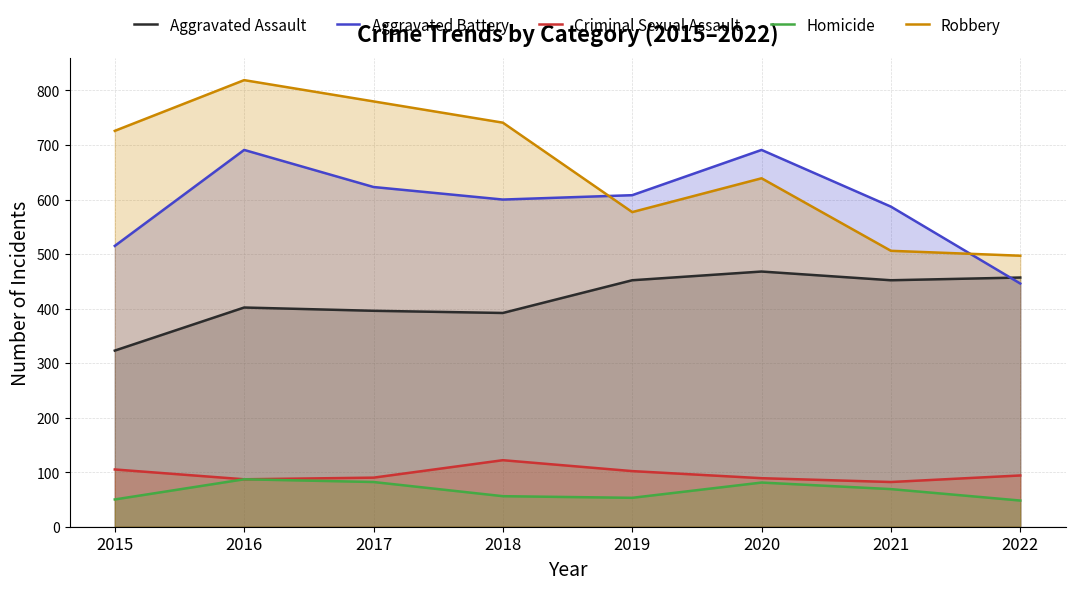

How many data points in Criminal Sexual Assault are less than 94?

4